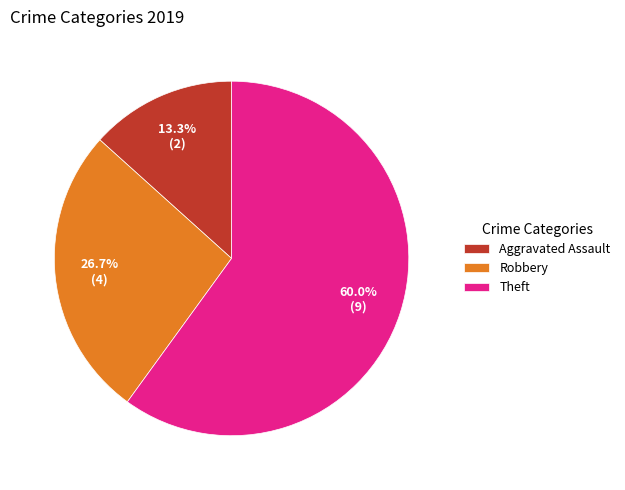

What portion of the pie excludes Robbery?

73.3%